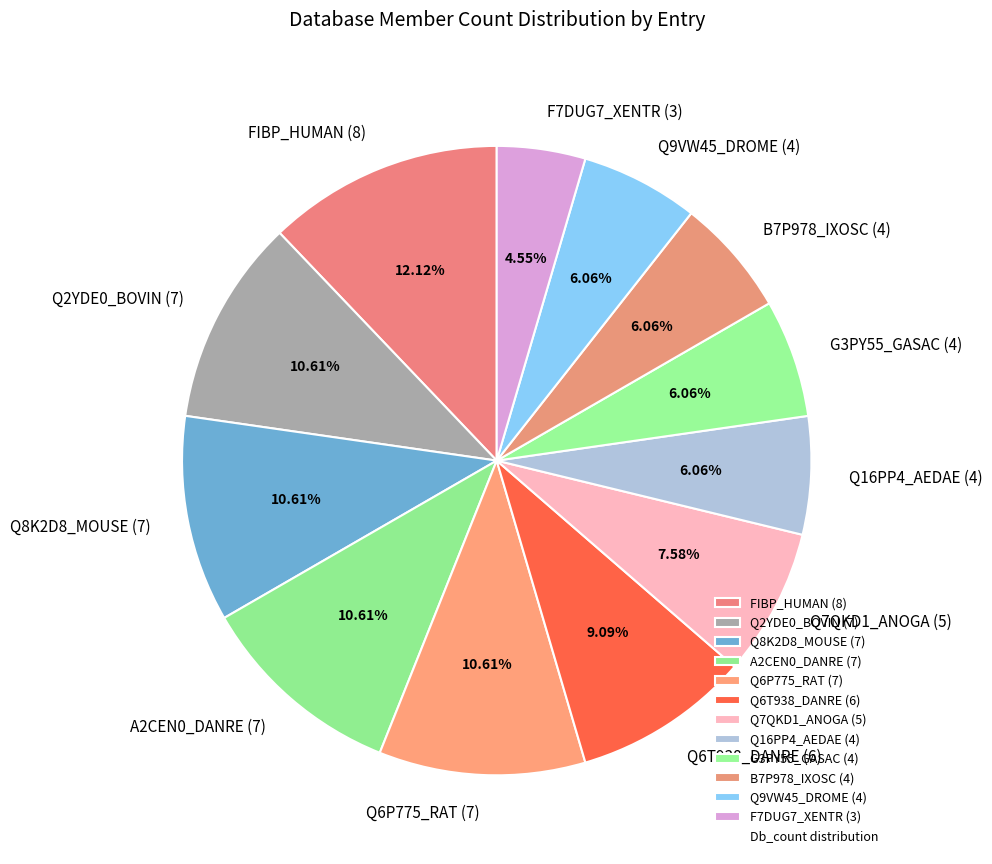

To the nearest percent, what percentage of the pie is Q6P775_RAT (7)?

11%